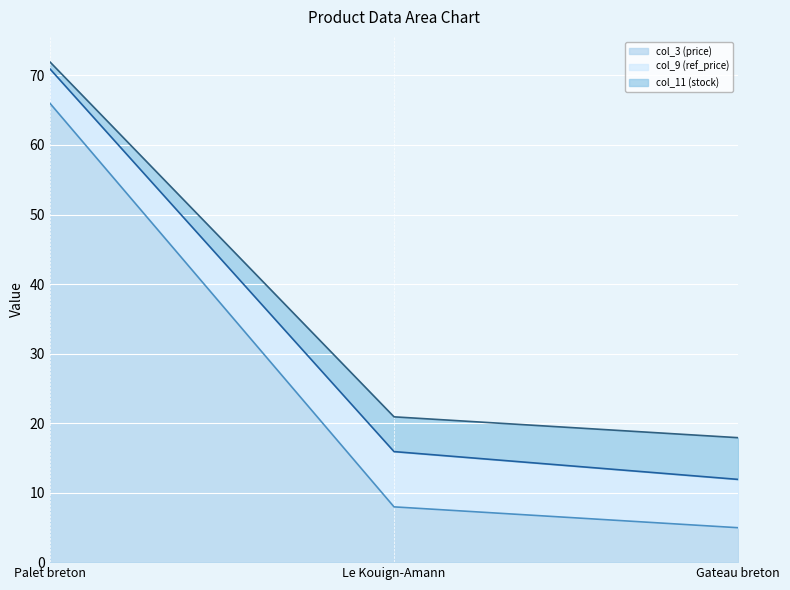

The value of col_3 (price) at Palet breton is 66.0. True or false?

True